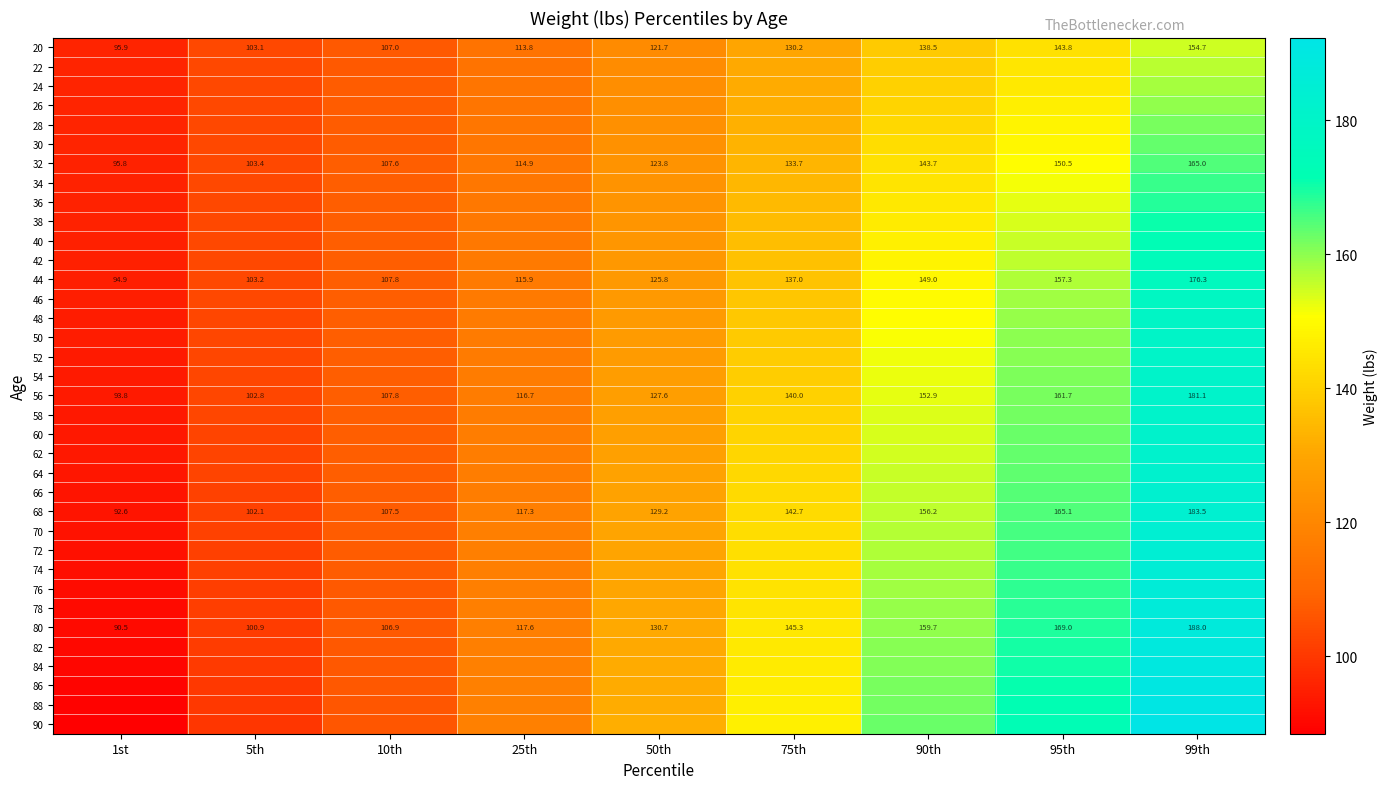

What value does the 58 series have at 95th?

162.2